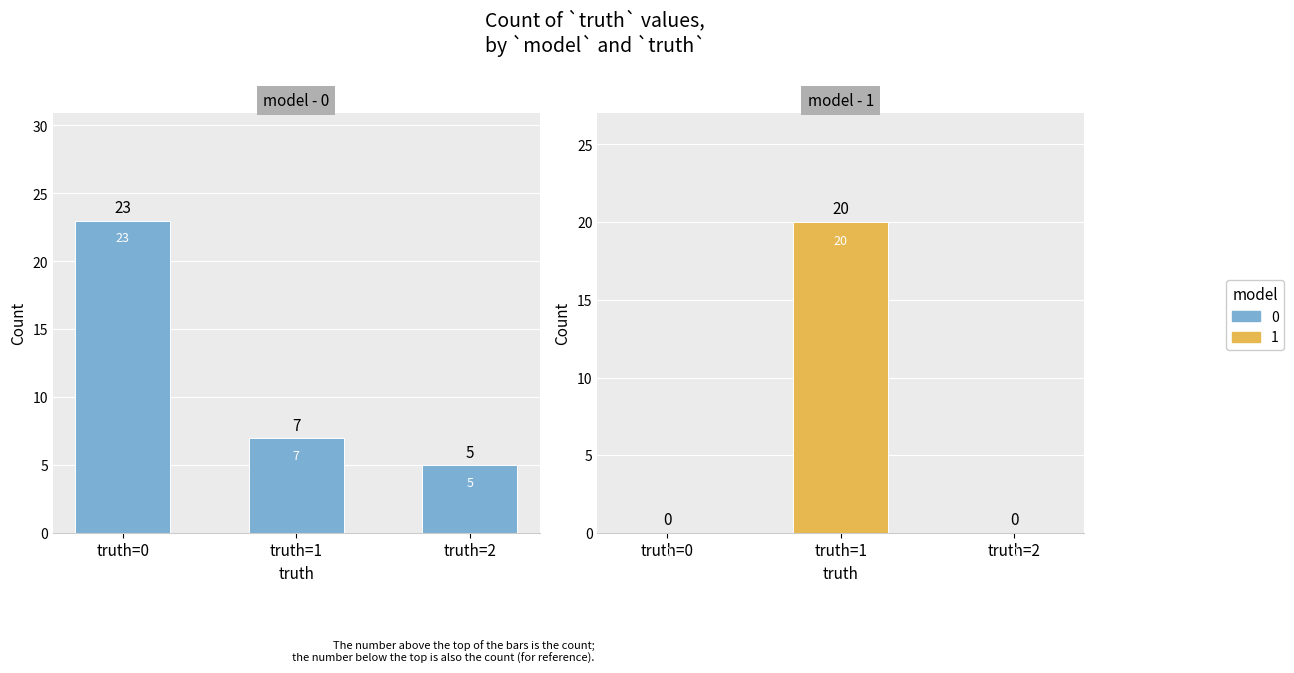

What is the sum of all model=1 values?

20